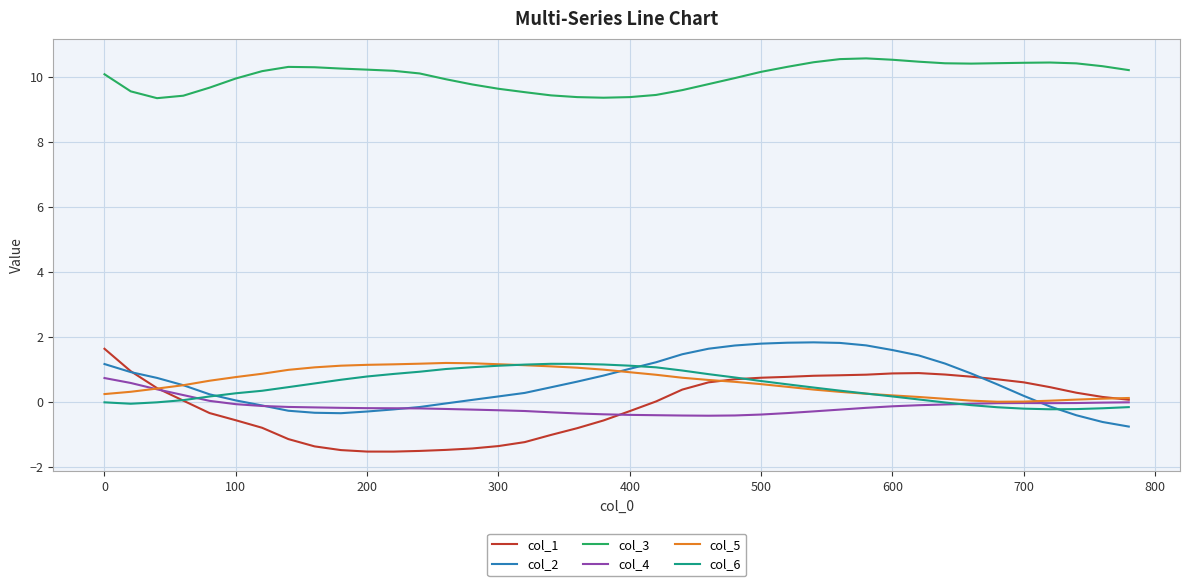

What is the sum of all col_3 values?

400.6